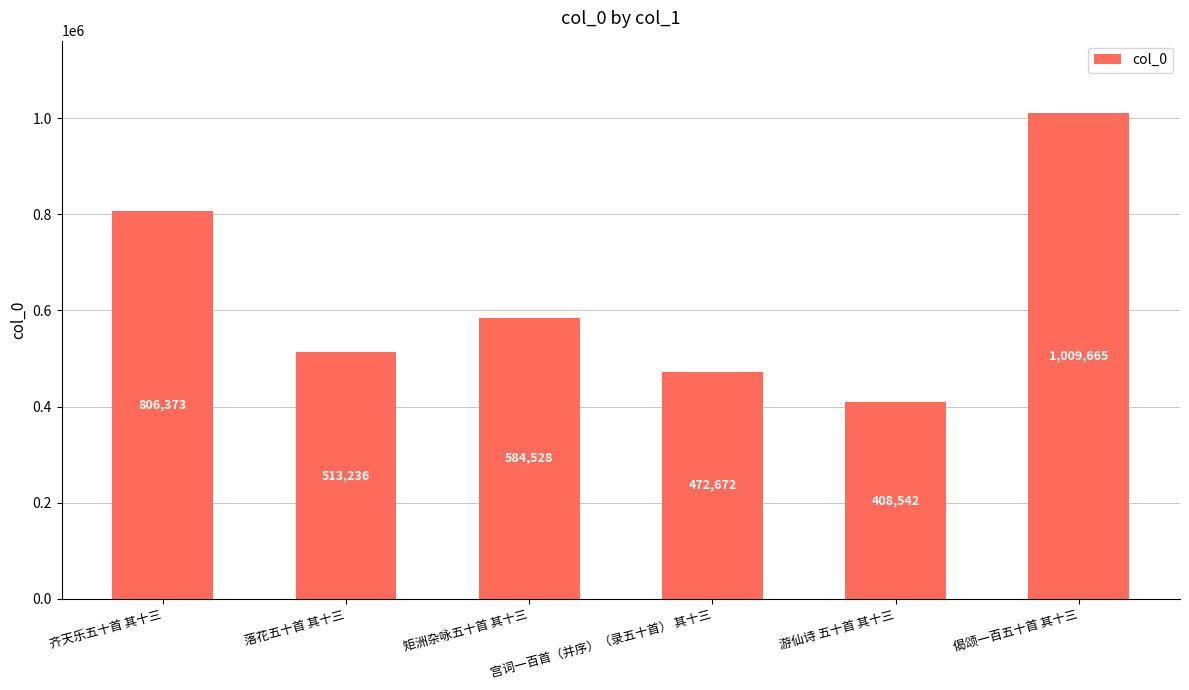

List the labels in order of value, largest first.

偈颂一百五十首 其十三, 齐天乐五十首 其十三, 矩洲杂咏五十首 其十三, 落花五十首 其十三, 宫词一百首（并序）（录五十首） 其十三, 游仙诗 五十首 其十三